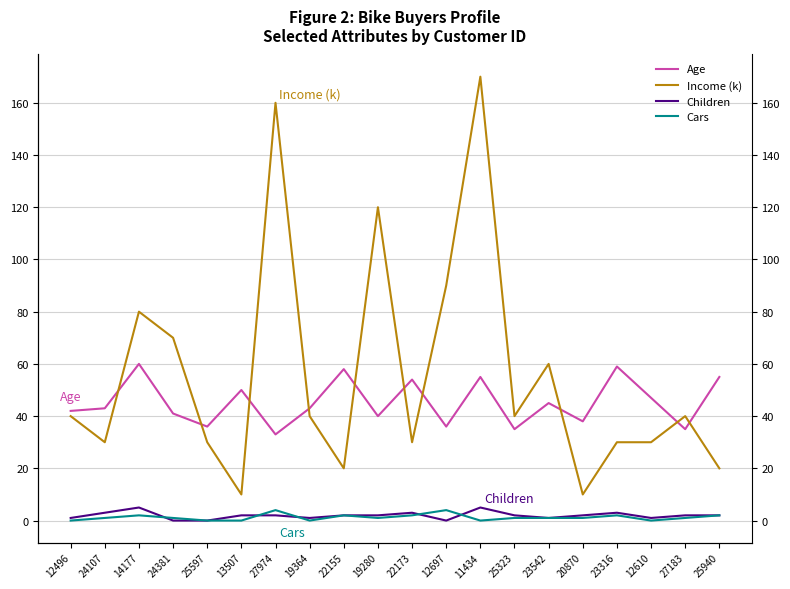

Where is Children nearest to the value 2?

13507